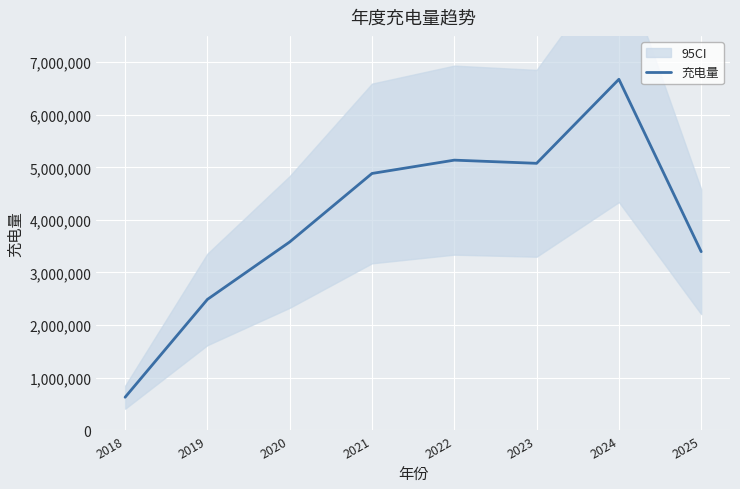

Where does the data first go above 4883217?

2021